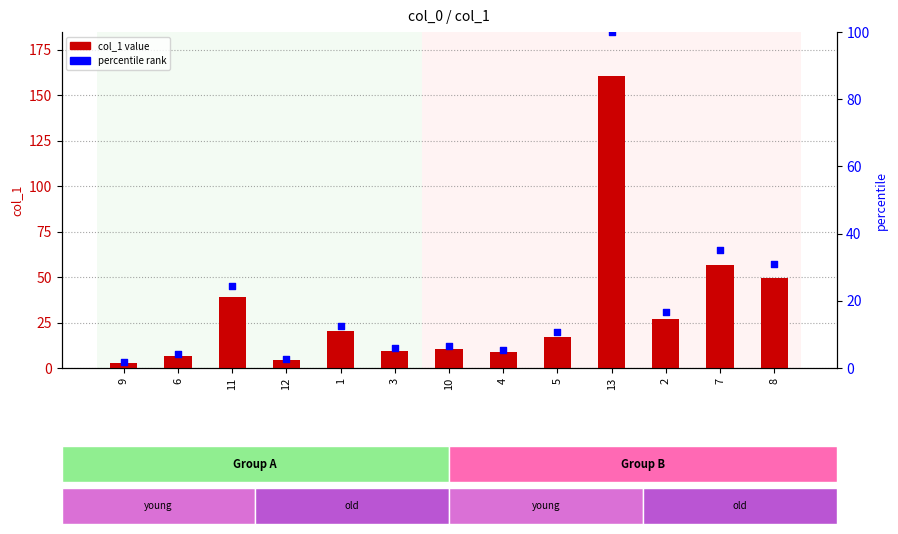

Which series reaches the minimum Y coordinate?

percentile rank